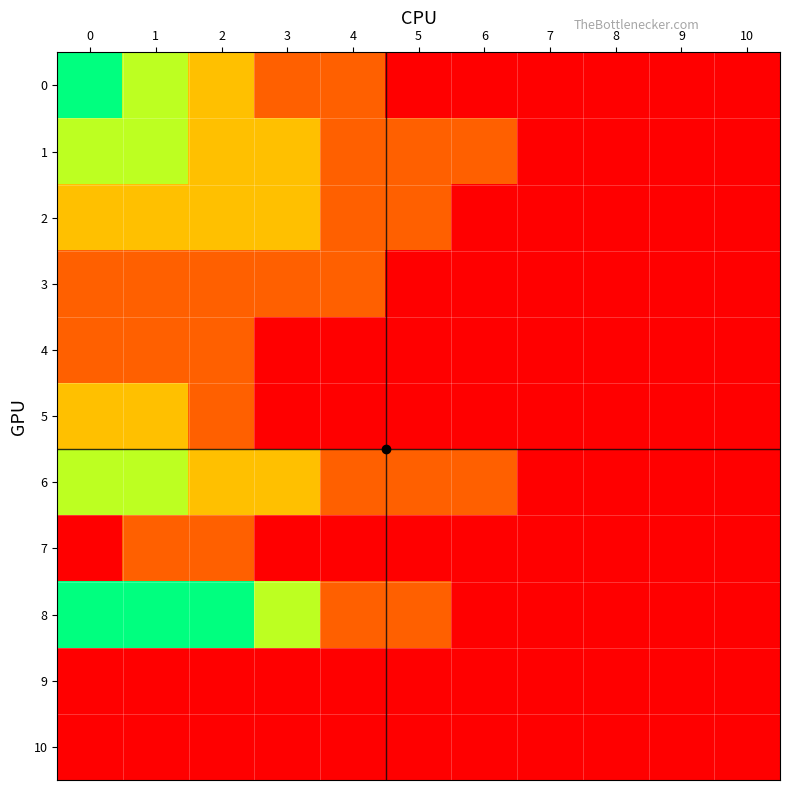

Which series has the largest total across all categories?

8